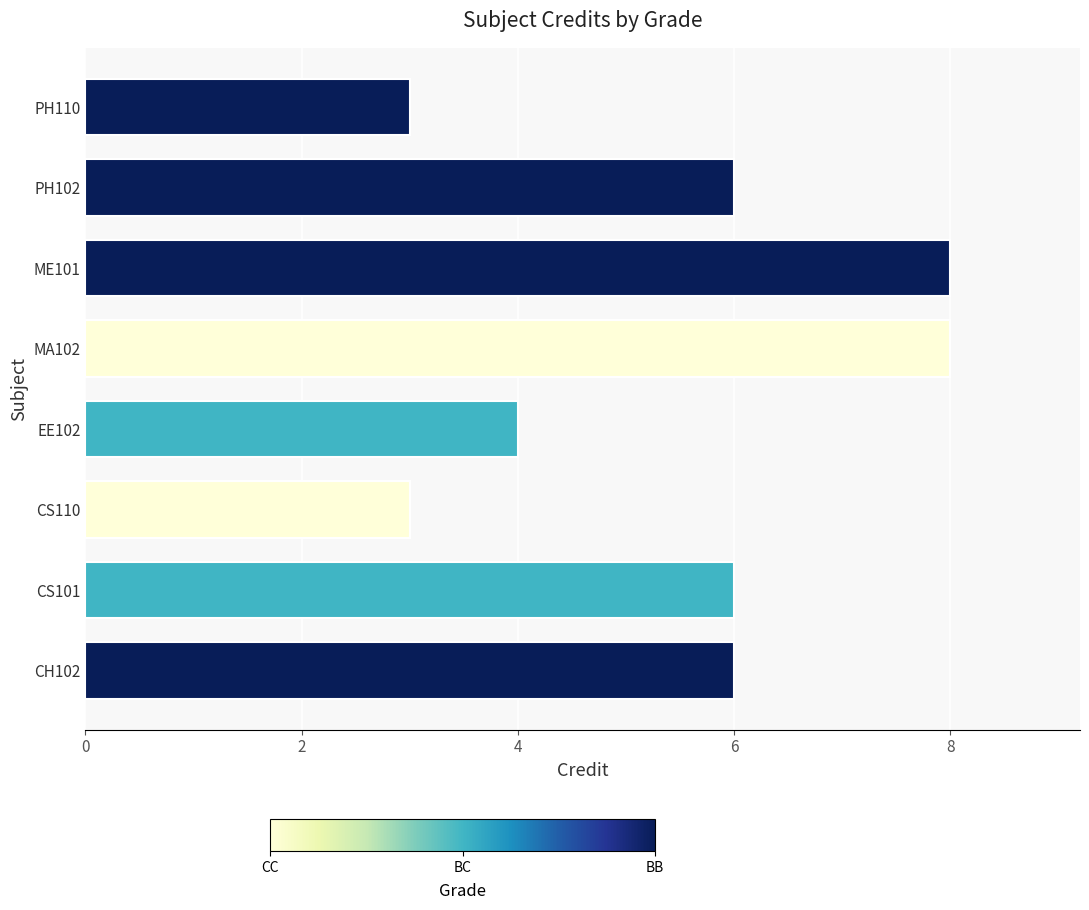

What is the greatest value displayed?

8